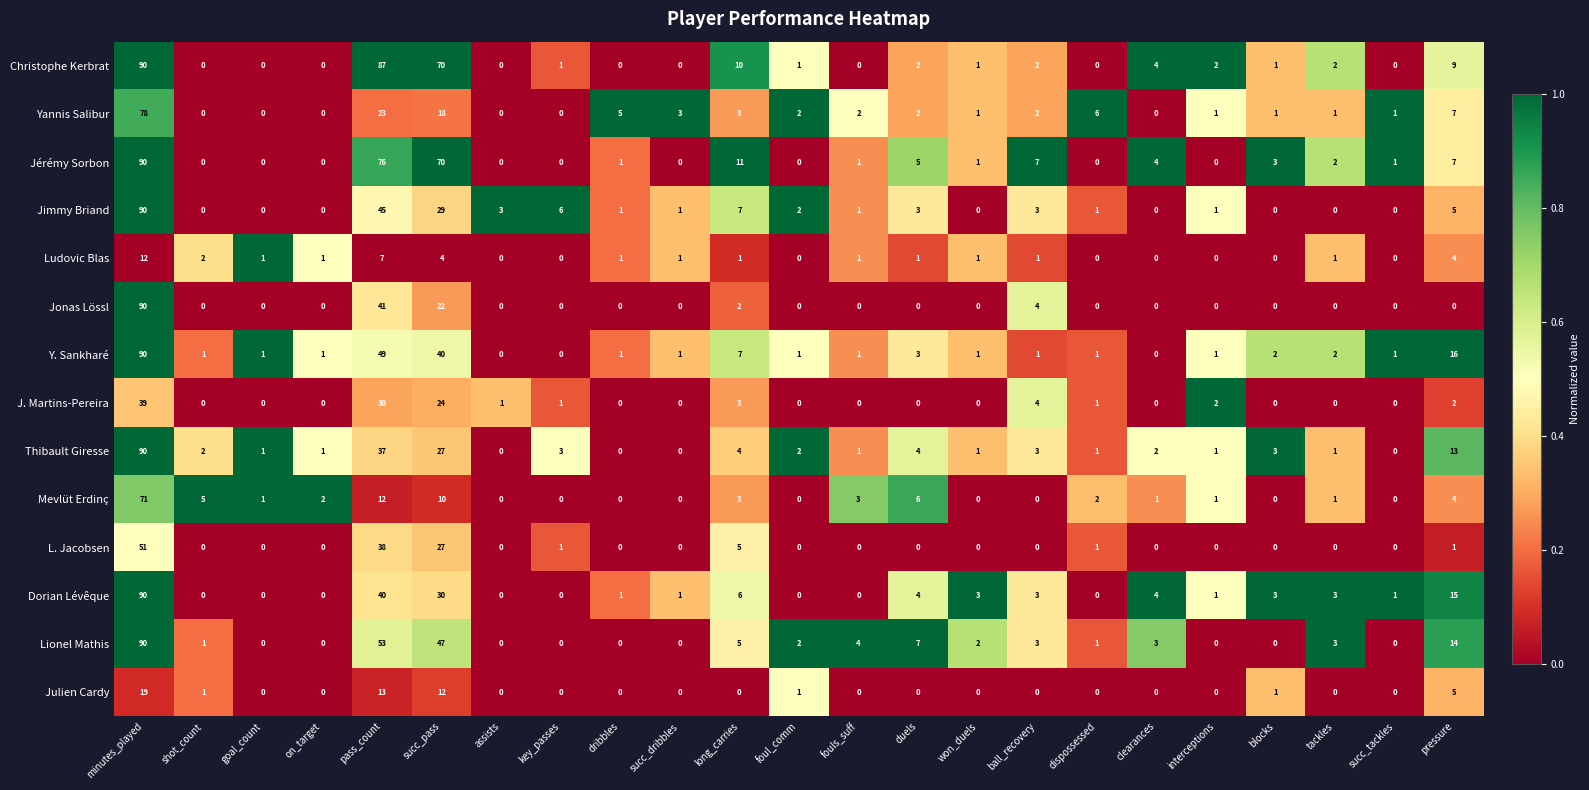

Where is Ludovic Blas nearest to the value 6?

pass_count